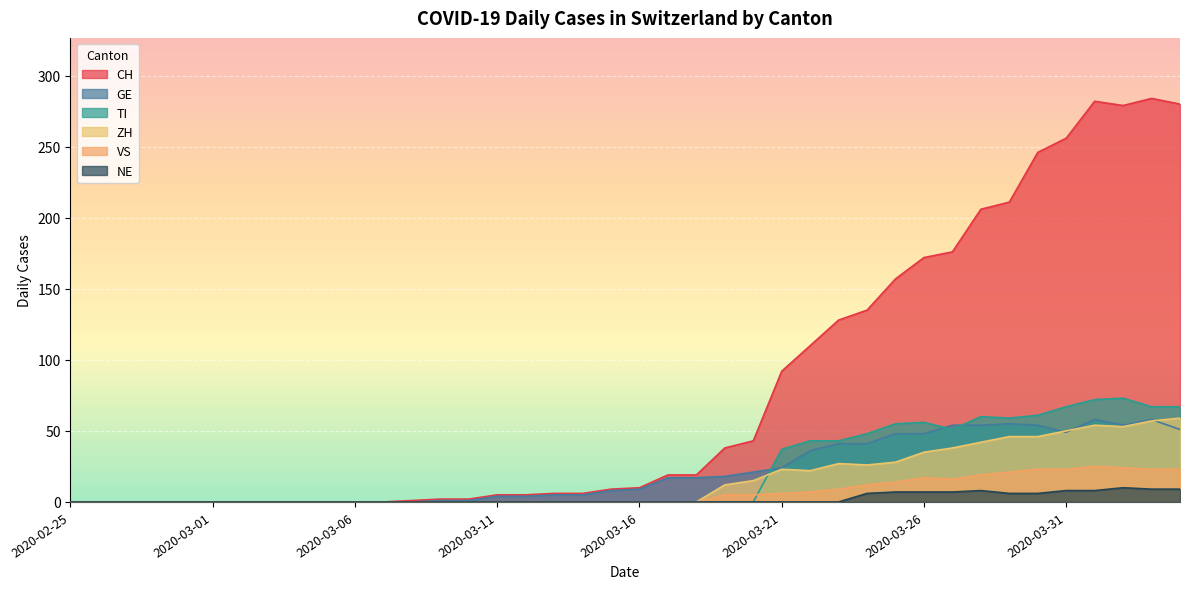

True or false: NE and ZH cross at least once.

False